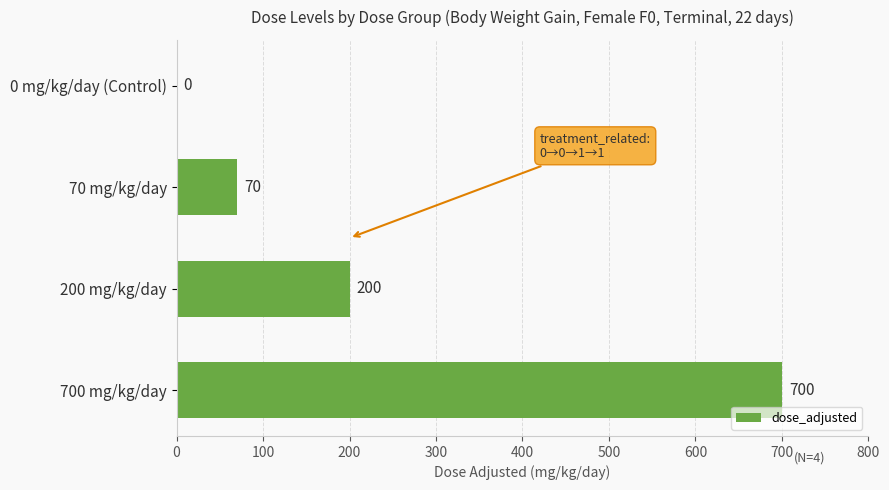

True or false: the data shows 15 at 70 mg/kg/day.

False